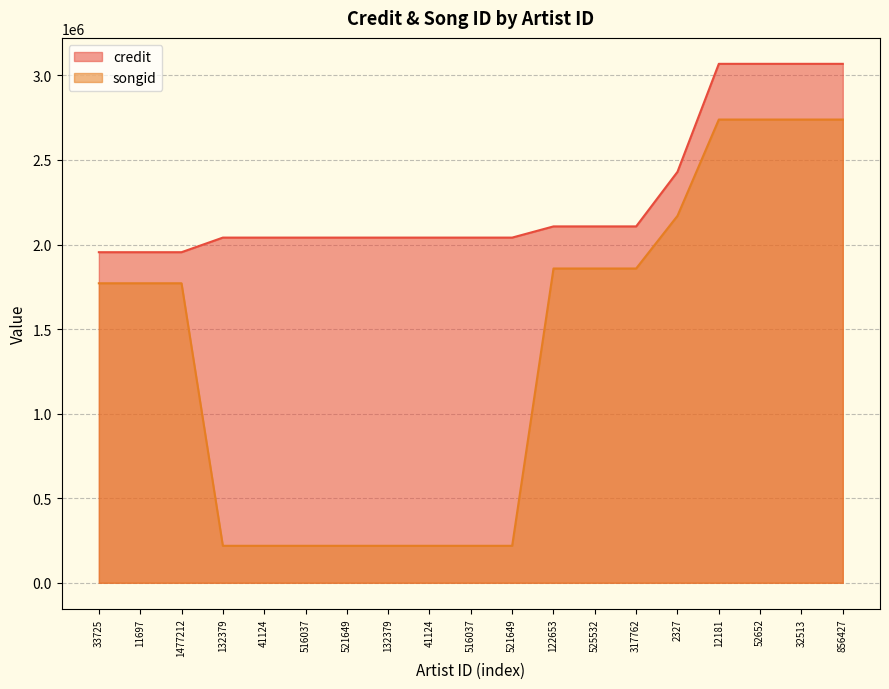

Which series has the widest spread of values?

songid